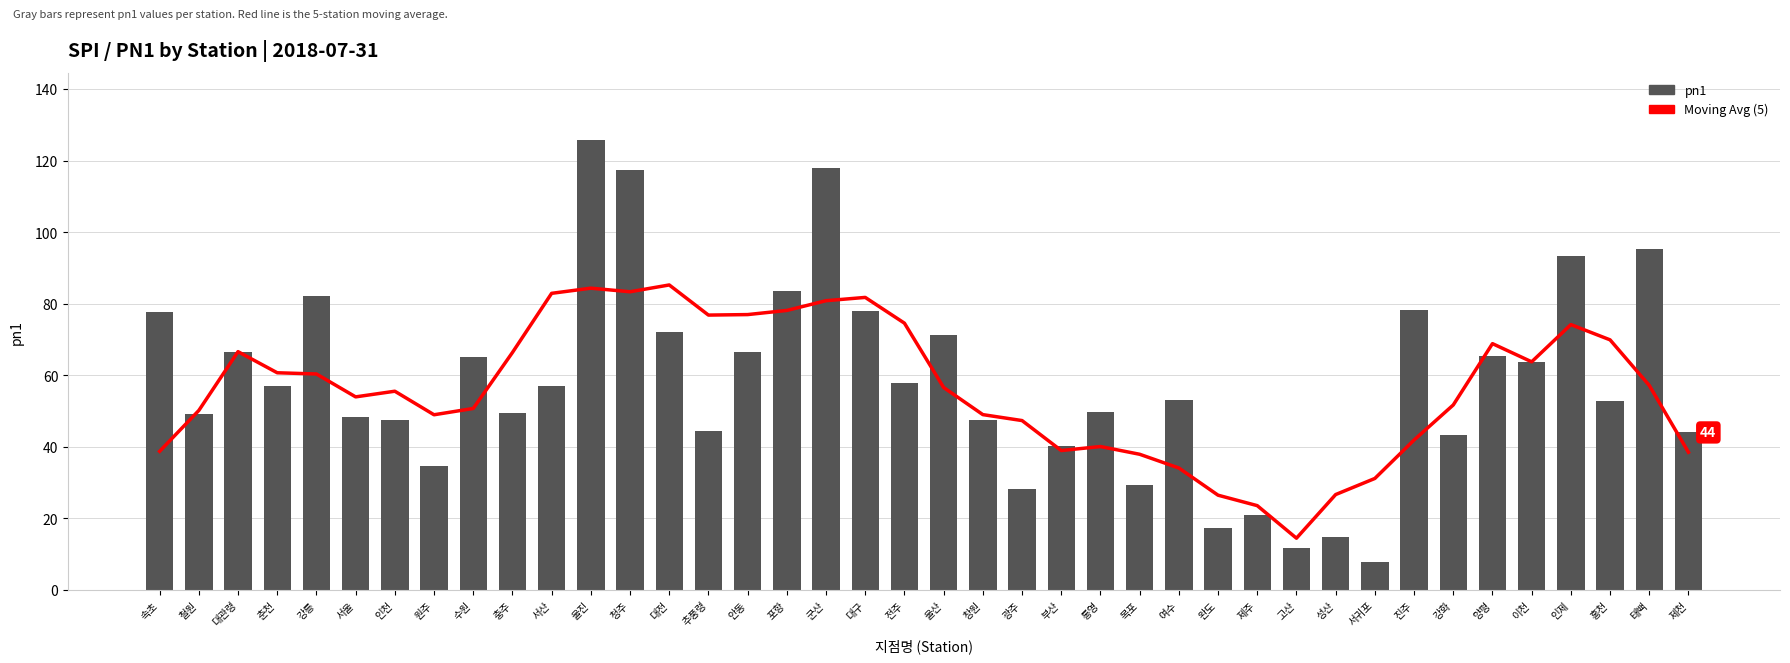

True or false: Moving Avg (5) has a value of 60.7 at 춘천.

True